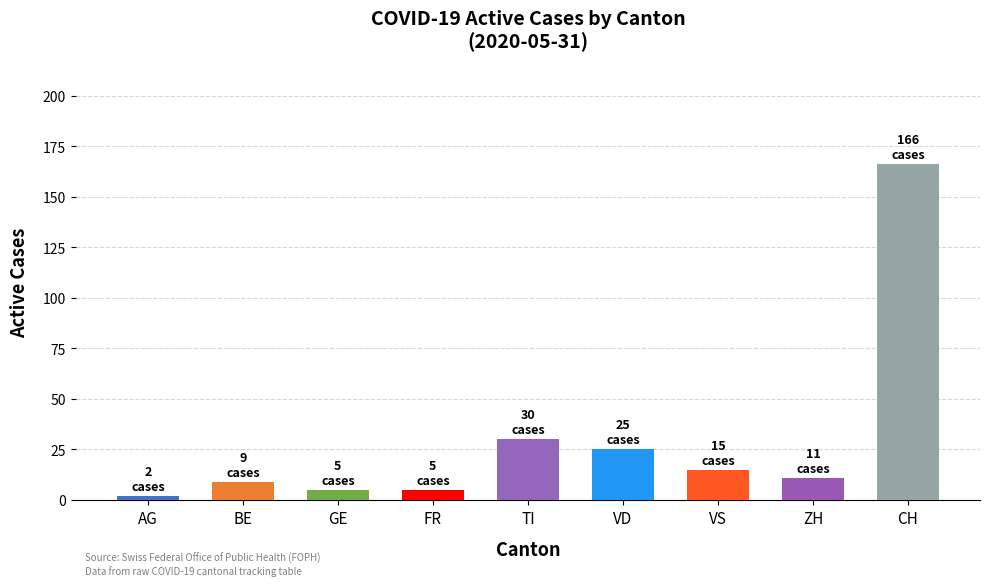

Which label corresponds to the smallest value in the chart?

AG